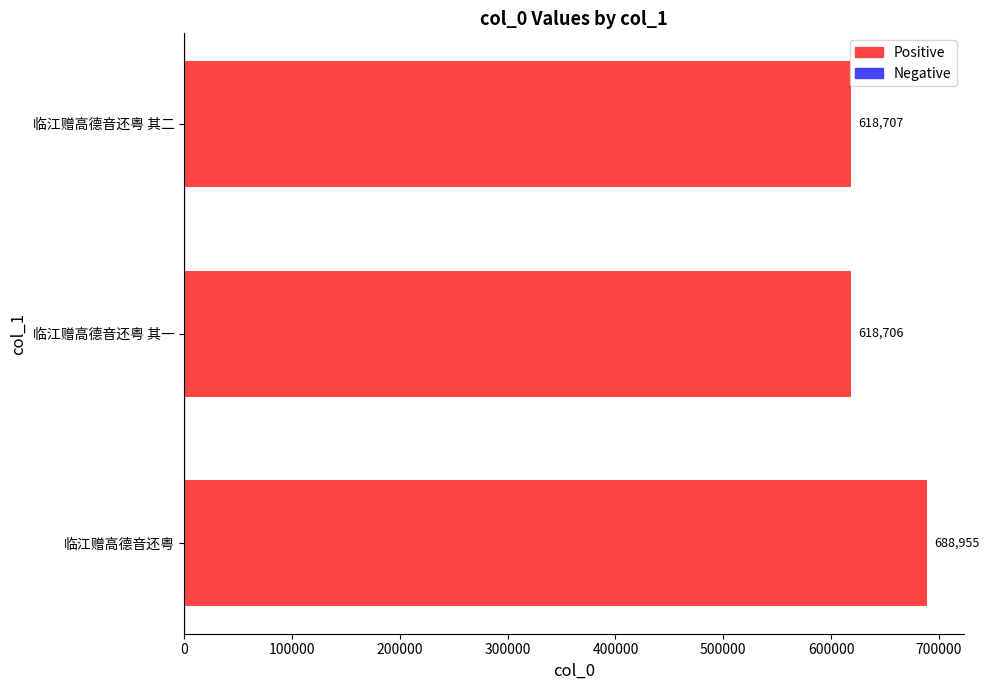

What is the approximate value at 临江赠高德音还粤 其一?

618706